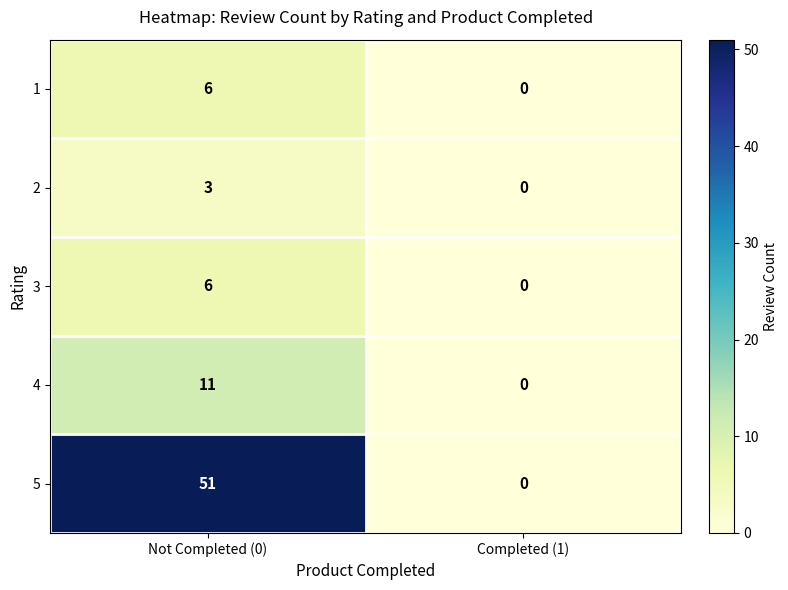

What is the spread (max minus min) of values at Not Completed (0)?

48